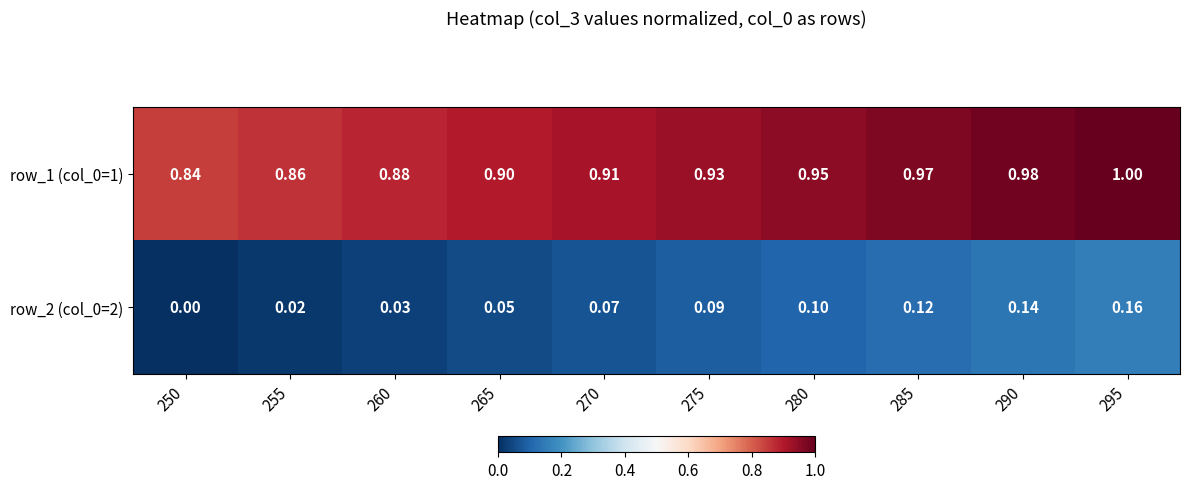

Is the value of row_1 (col_0=1) at 280 greater than the value of row_2 (col_0=2) at 260?

Yes